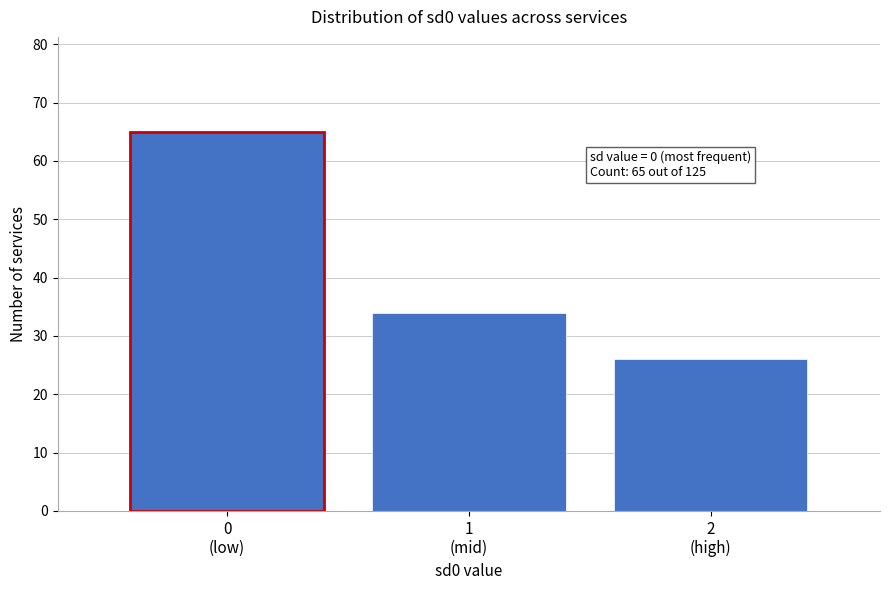

Reading left to right, transcribe all the data shown in this chart.

65	34	26